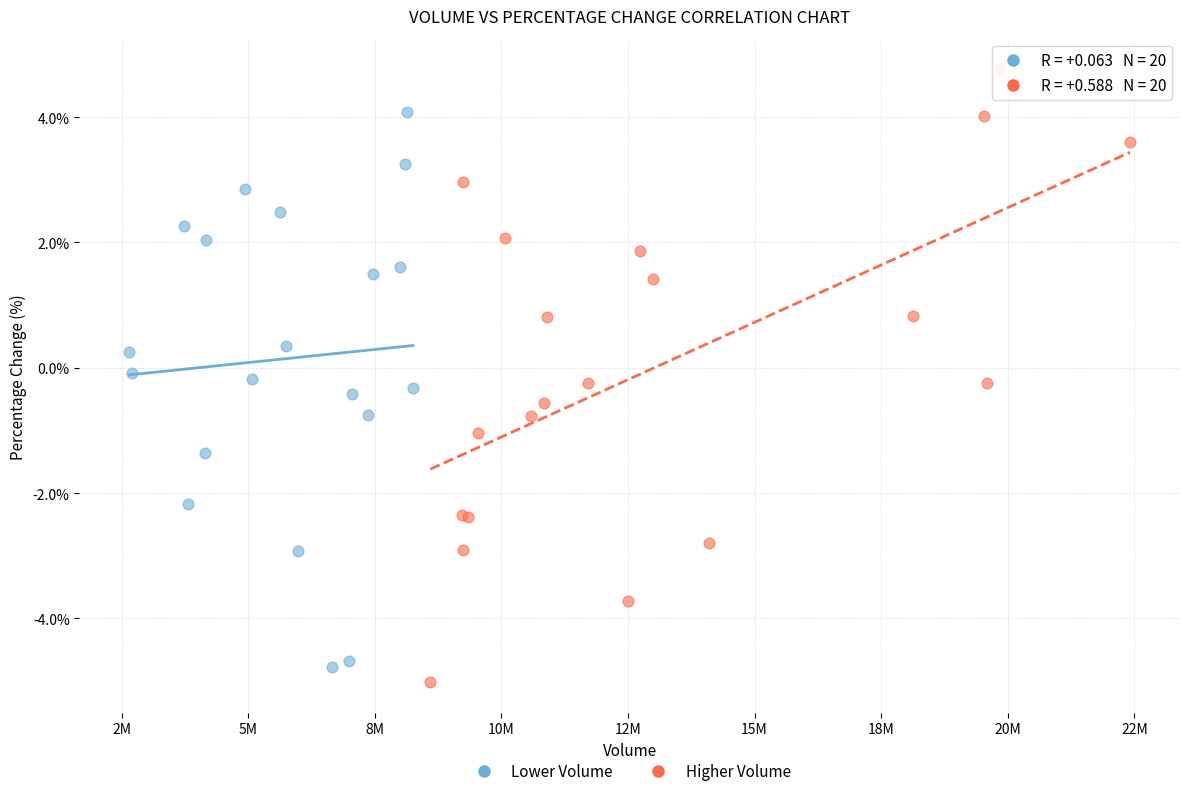

Which series contains the highest Y value?

Higher Volume